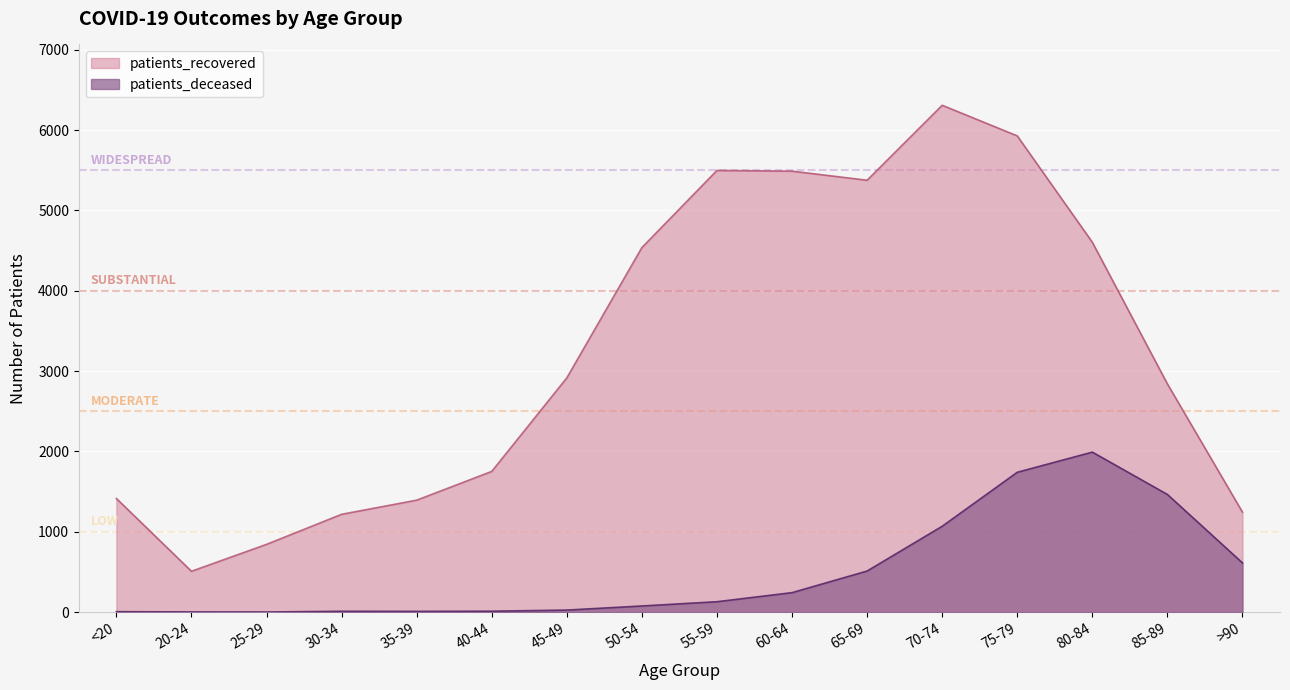

What is the spread (max minus min) of values at <20?

1409